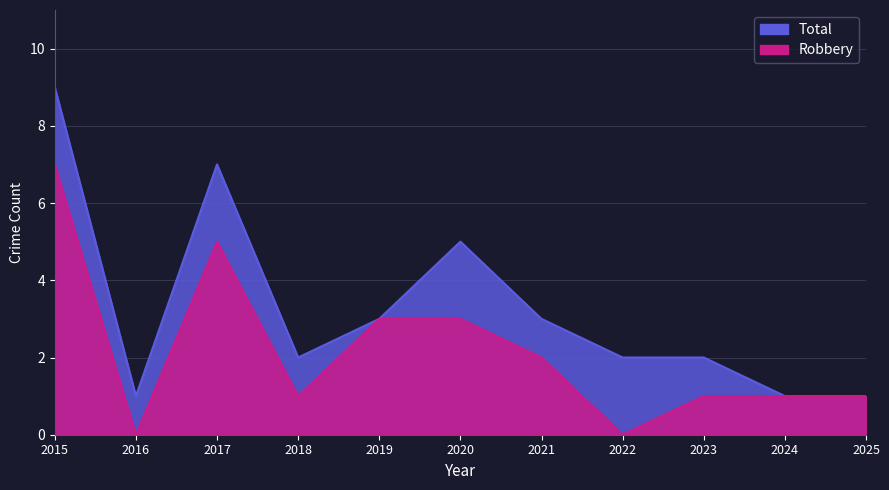

What is the sum of the Total values at 2024 and 2025?

2